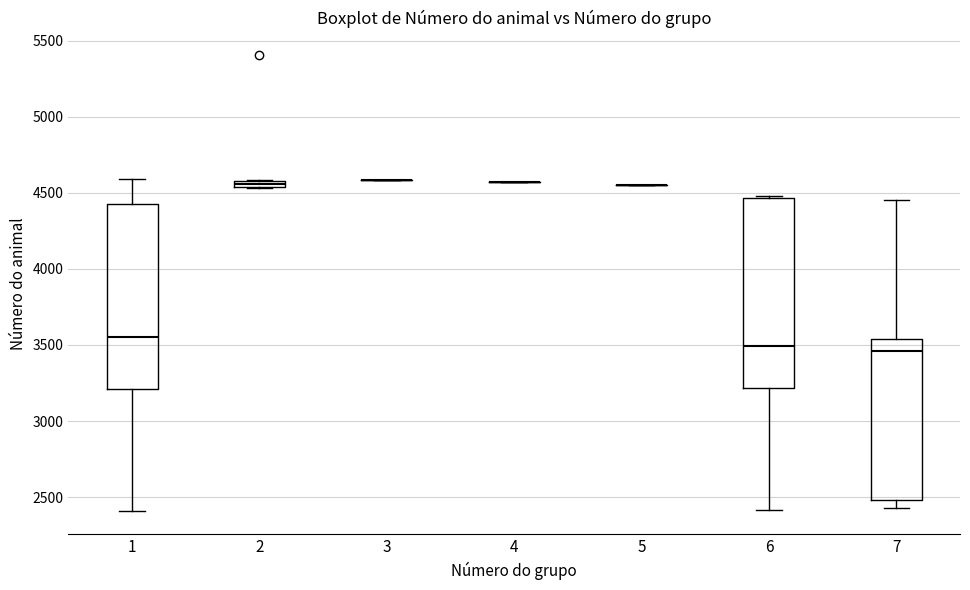

Where is the upper edge of the box at x = 7 on the y-axis? The values are not printed on the chart, so give them approximately, as read against the axis.

3550